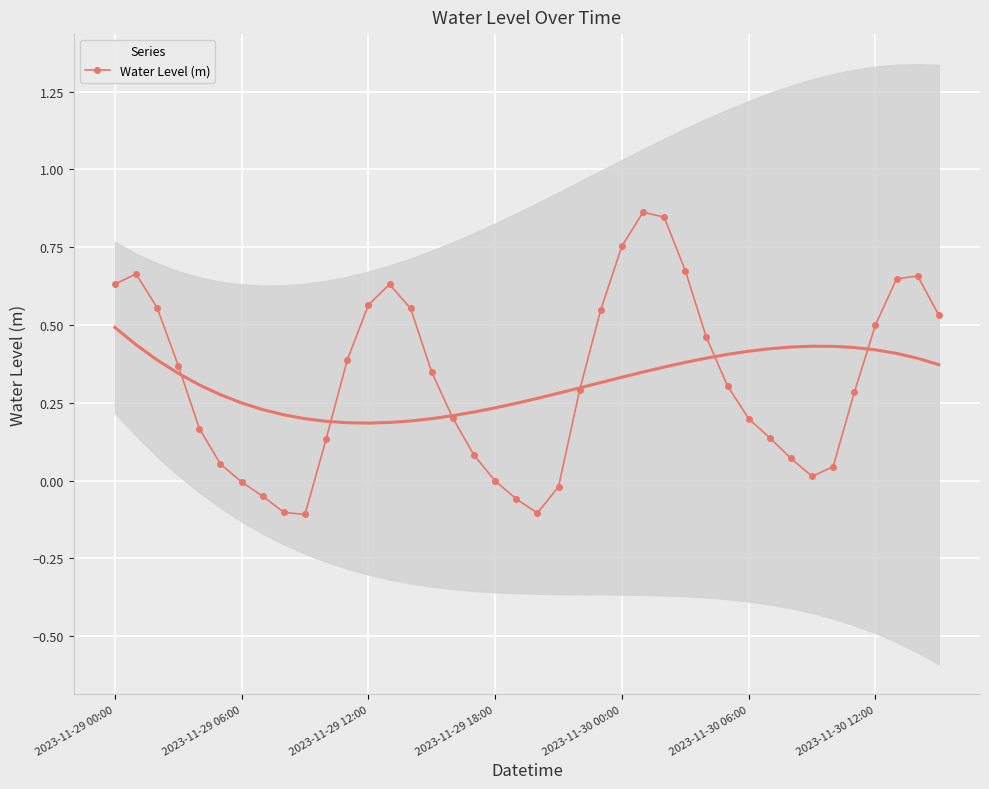

Which category has the lowest value across all series?

9